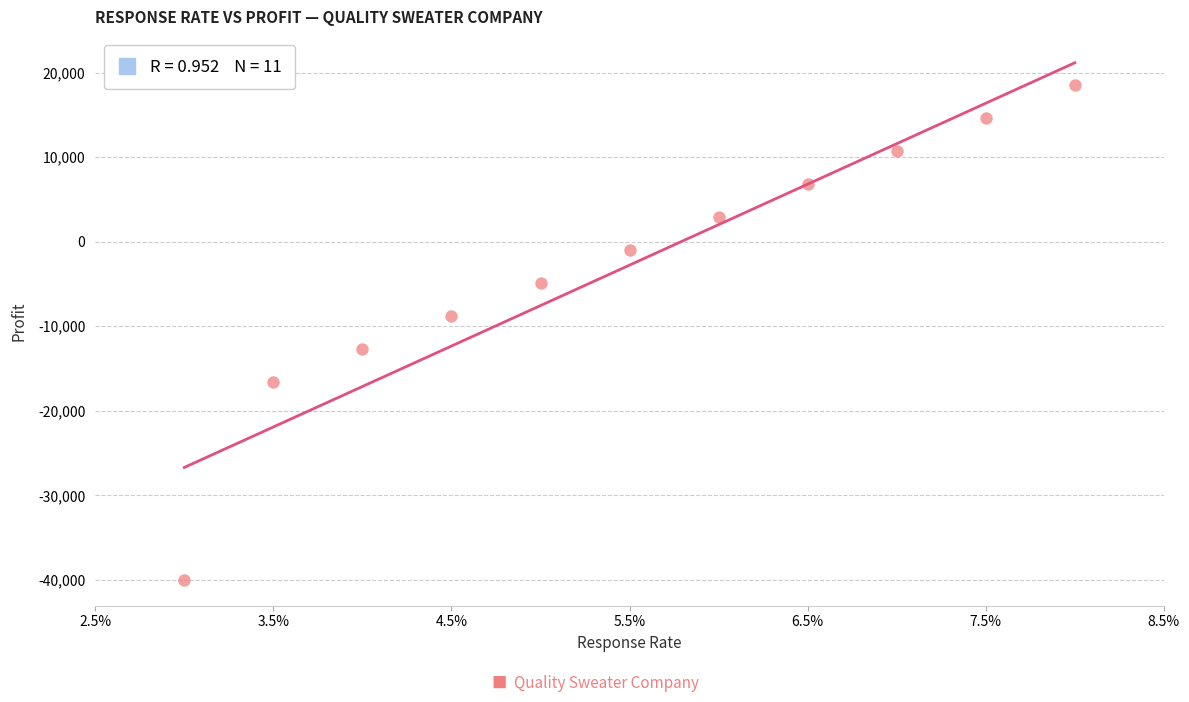

What is the average Y value?

-2772.7